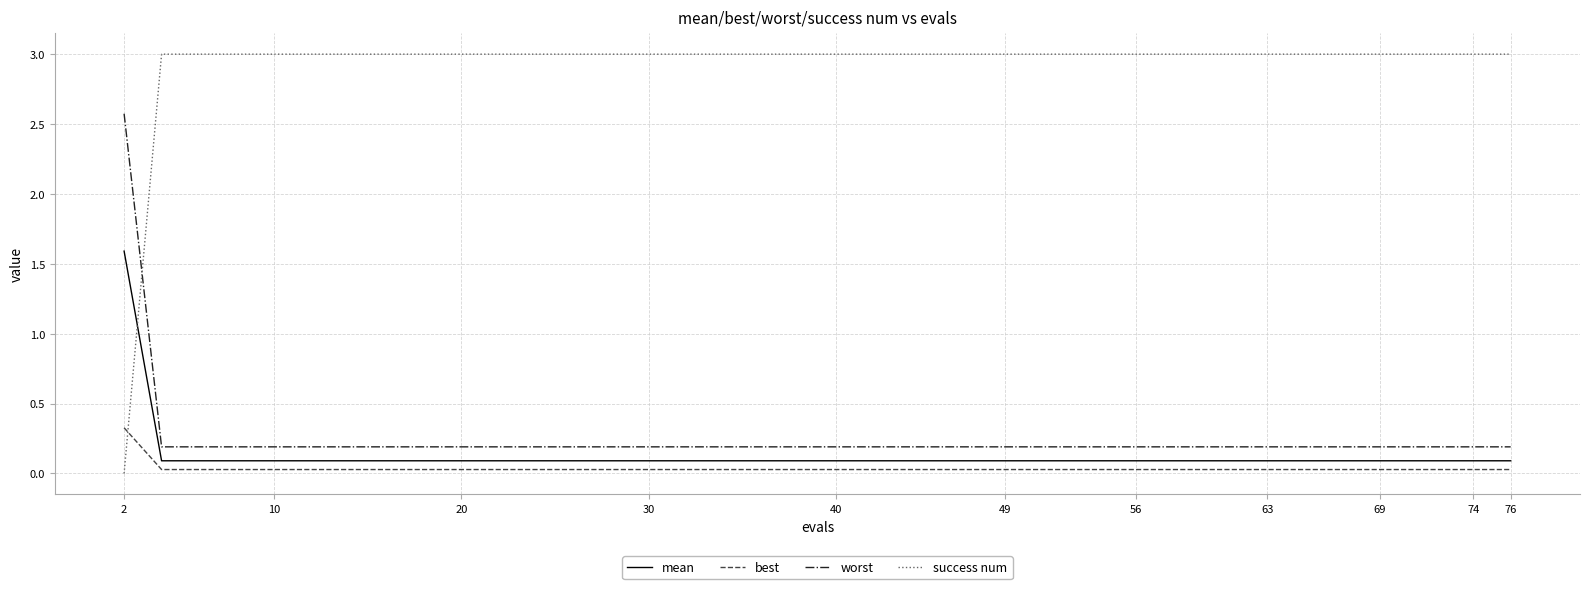

True or false: best and worst intersect in this chart.

False